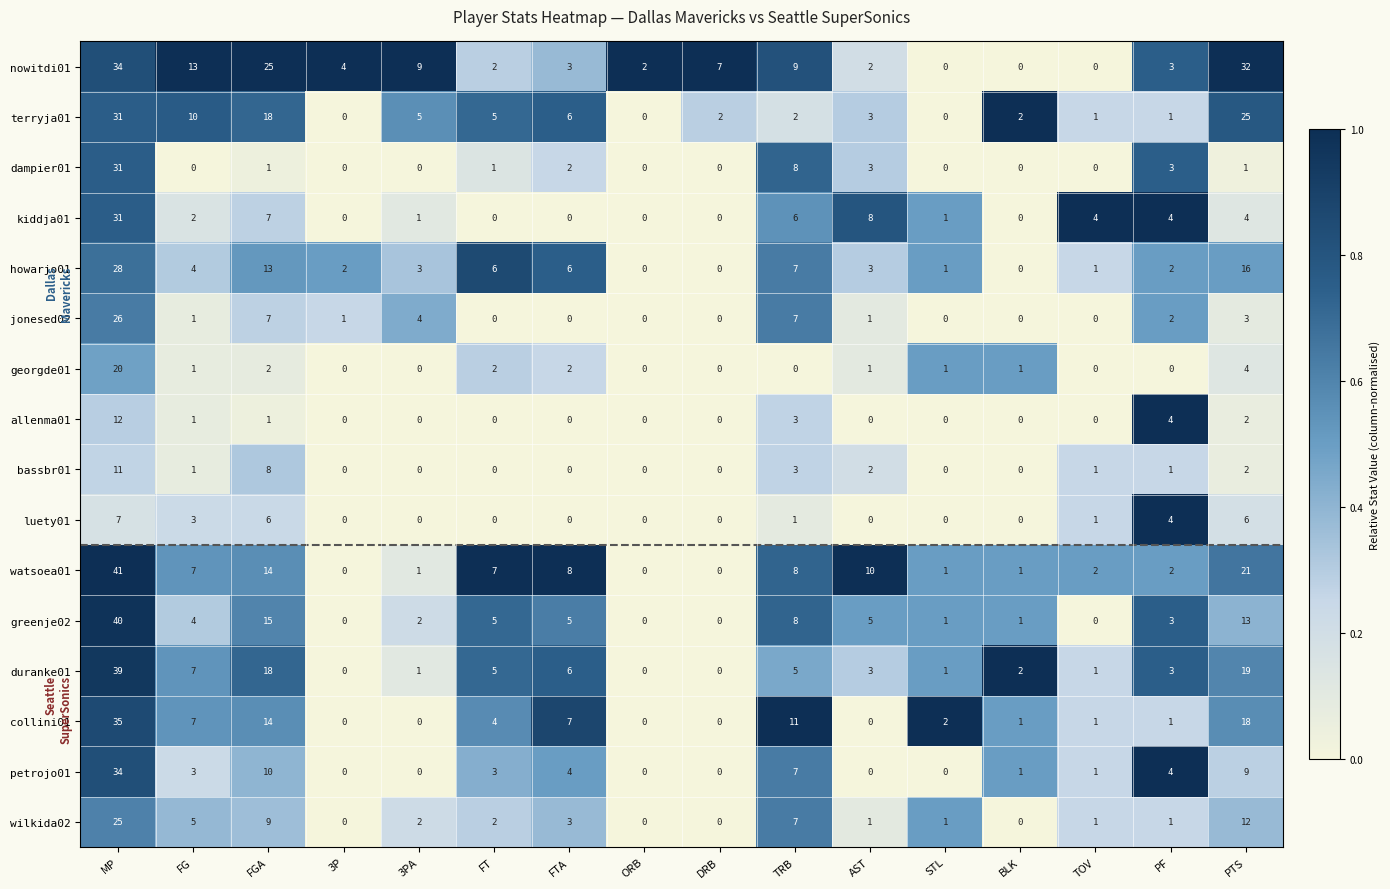

Which series changed the most between ORB and AST?

watsoea01